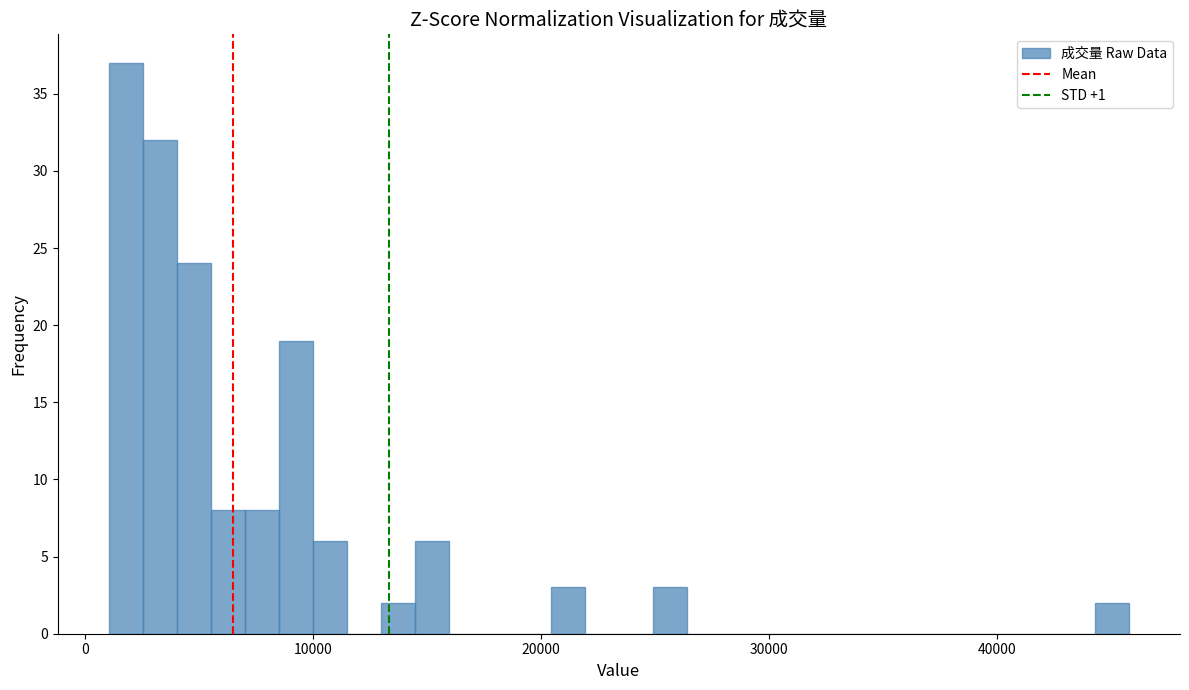

Read against the x-axis, roughly where is the centre of the tallest bar?

2000